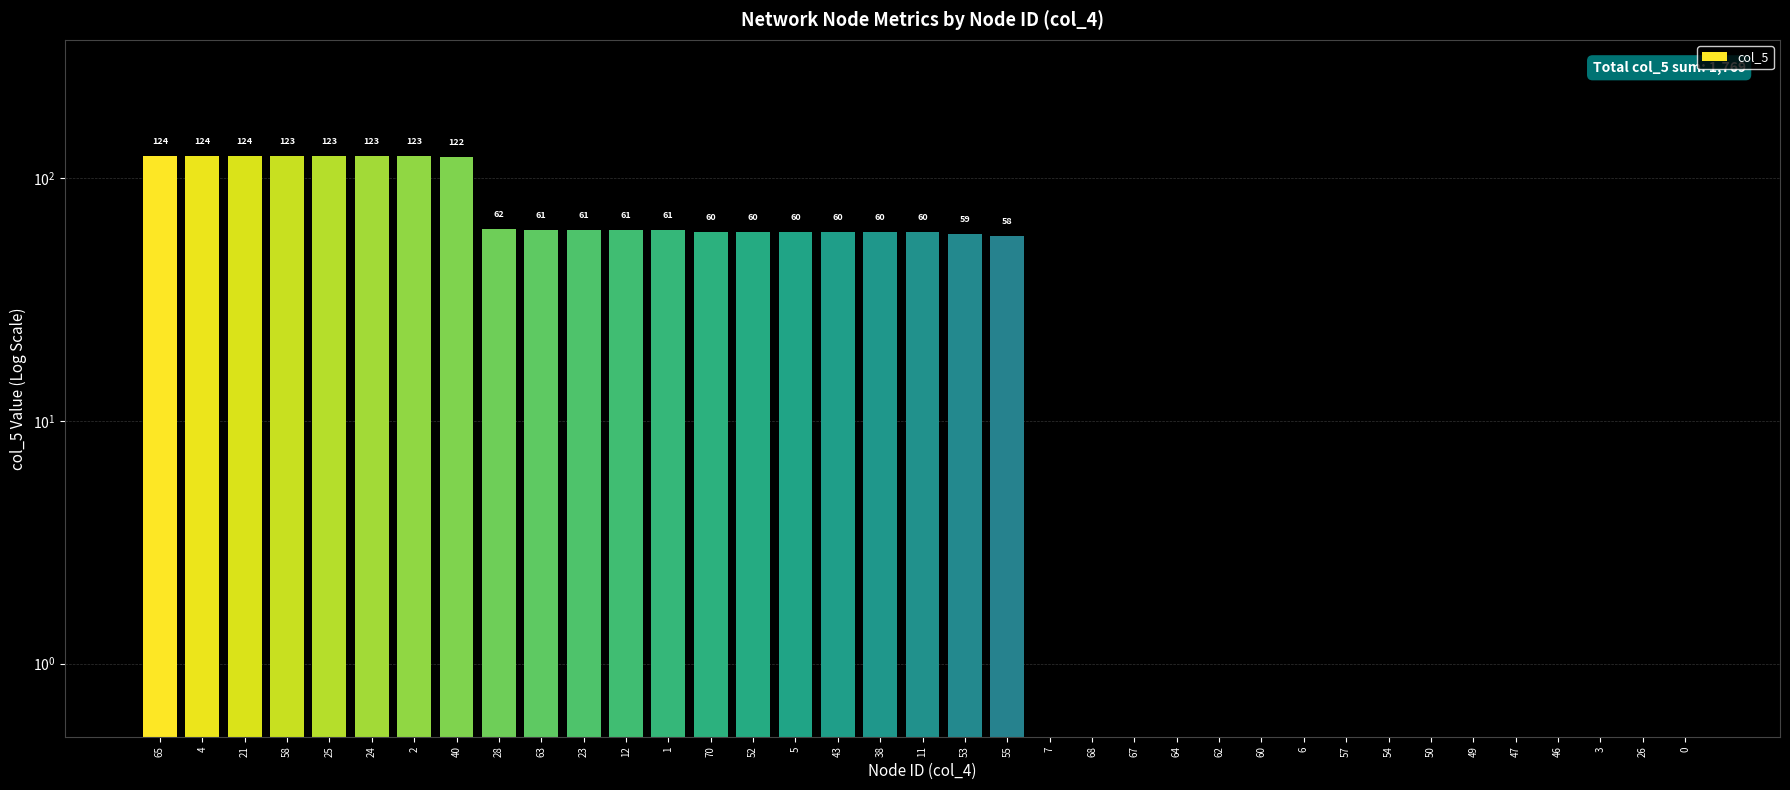

Reading right to left, extract all data points from this chart.

0=0.5	26=0.5	3=0.5	46=0.5	47=0.5	49=0.5	50=0.5	54=0.5	57=0.5	6=0.5	60=0.5	62=0.5	64=0.5	67=0.5	68=0.5	7=0.5	55=58.0	53=59.0	11=60.0	38=60.0	43=60.0	5=60.0	52=60.0	70=60.0	1=61.0	12=61.0	23=61.0	63=61.0	28=62.0	40=122.0	2=123.0	24=123.0	25=123.0	58=123.0	21=124.0	4=124.0	65=124.0